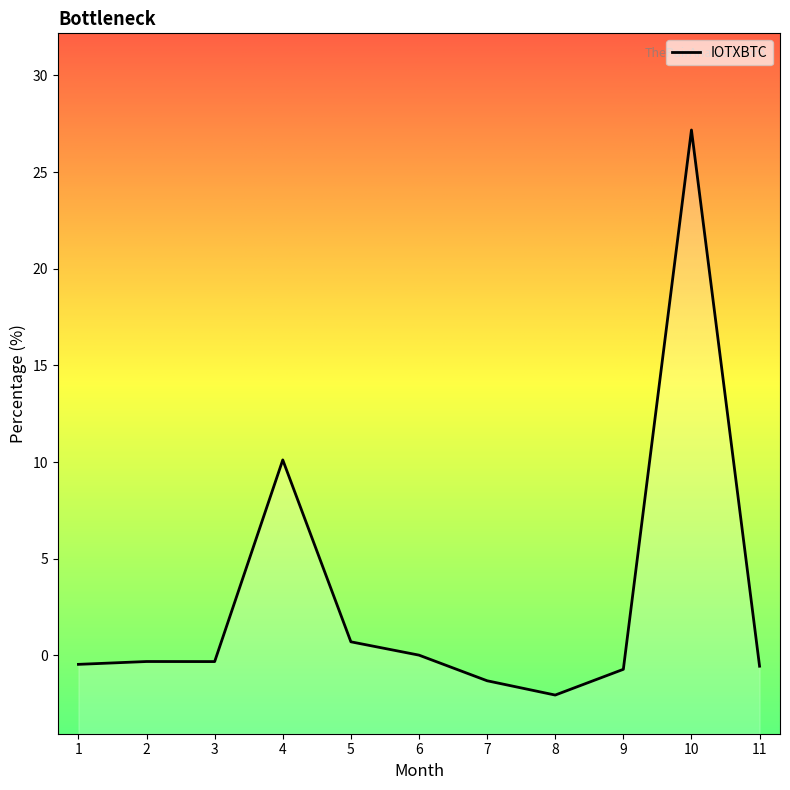

Count the number of data series in this chart.

1